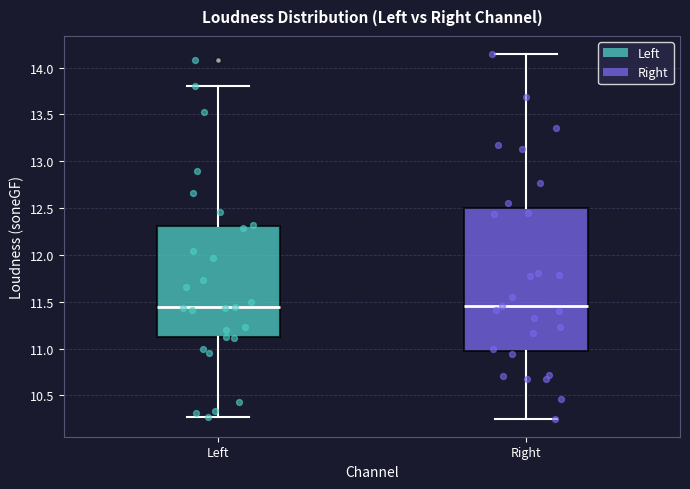

Where is the lower edge of the box for Right on the y-axis? The values are not printed on the chart, so give them approximately, as read against the axis.

10.95